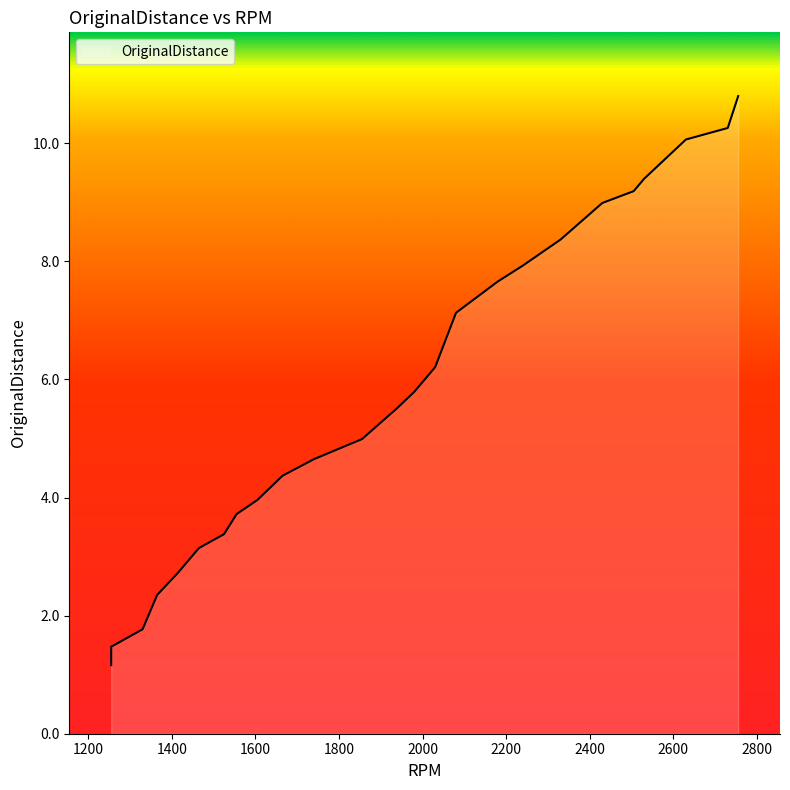

True or false: the data has more than 1 interior local peaks.

False